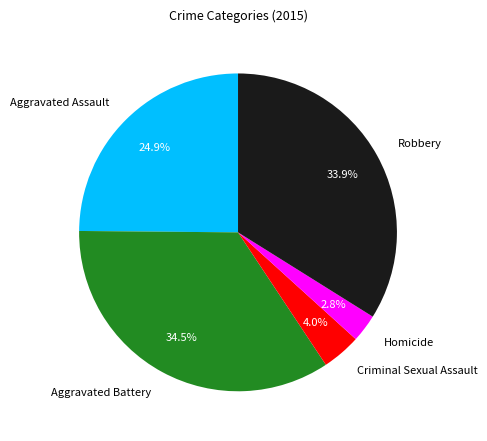

What percentage is the Aggravated Assault slice, to the nearest percent?

25%